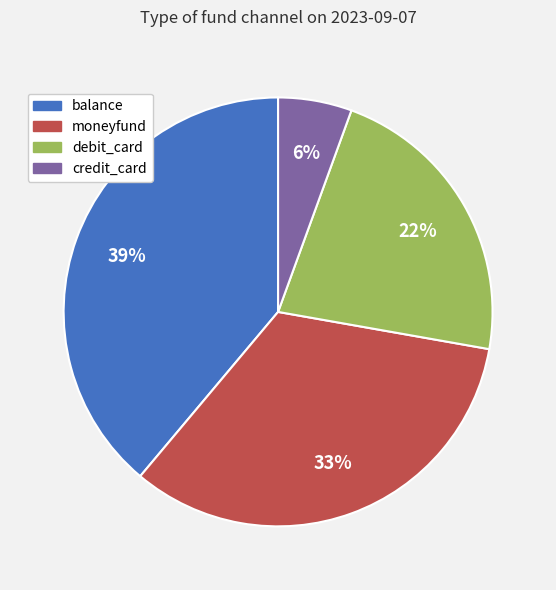

Rank the categories by value from highest to lowest.

balance, moneyfund, debit_card, credit_card